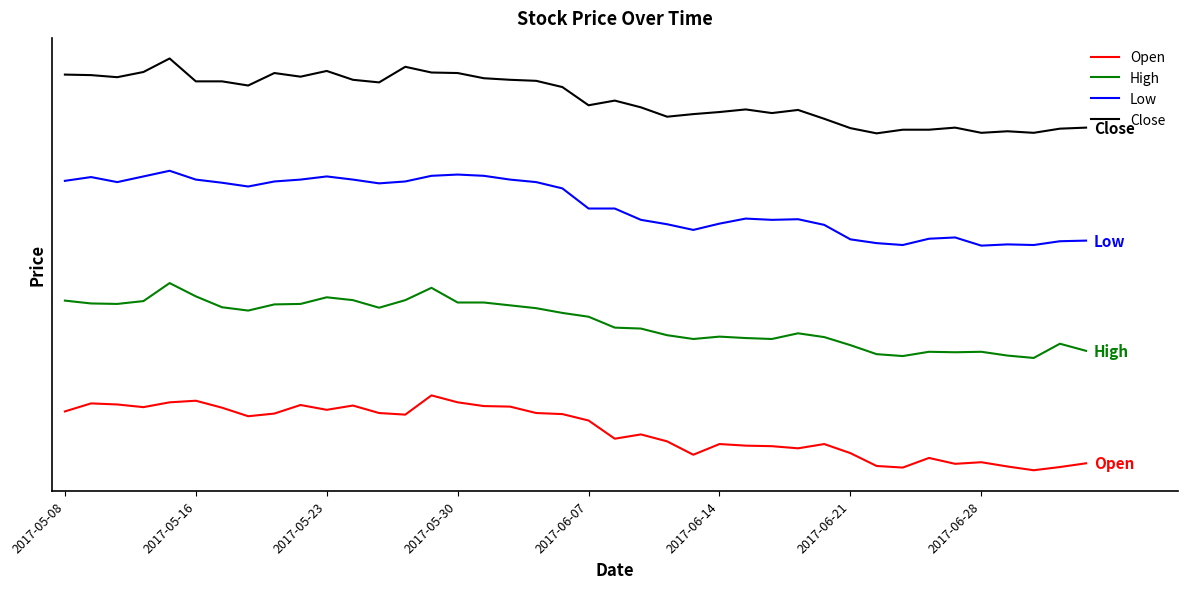

Does the chart have visible grid lines?

No